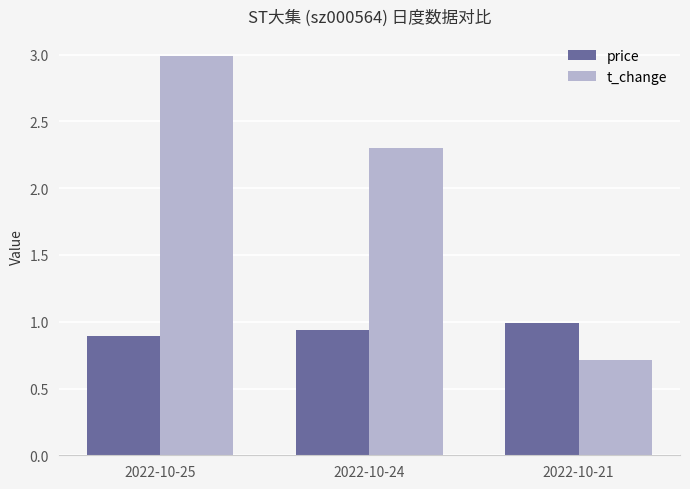

Rank the series by their maximum value, from highest to lowest.

t_change, price